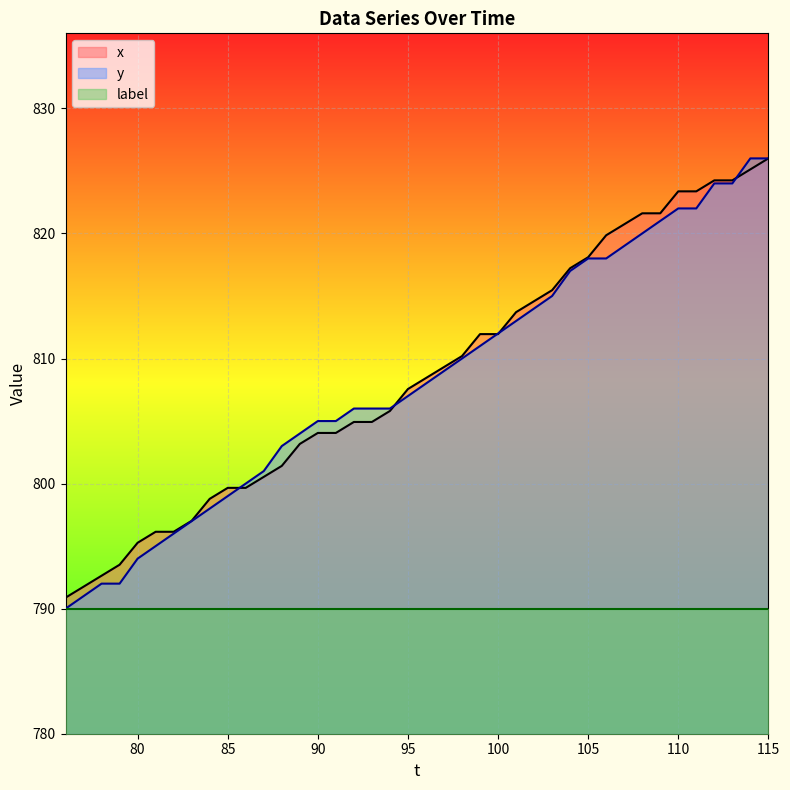

Which series has the largest total across all categories?

x